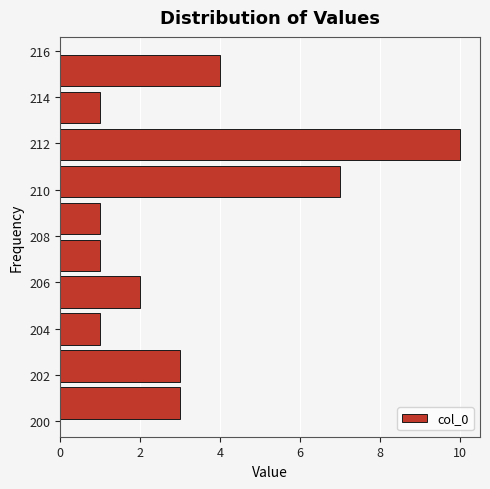

Reading bottom to top, transcribe this chart: for each bar, give the range it covers on the y-axis and its length. Neither the bar edges nor the lengths are printed on the chart, so give them approximately, as read against the axes.

200.0 to 201.6: 3
201.6 to 203.2: 3
203.2 to 204.8: 1
204.8 to 206.4: 2
206.4 to 208.0: 1
208.0 to 209.6: 1
209.6 to 211.2: 7
211.2 to 212.8: 10
212.8 to 214.4: 1
214.4 to 216.0: 4